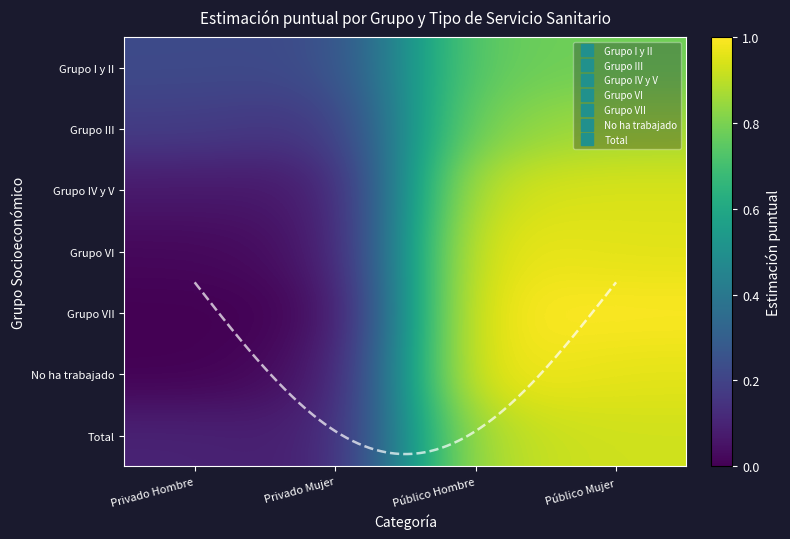

Which label corresponds to the smallest value in the chart?

Privado Hombre